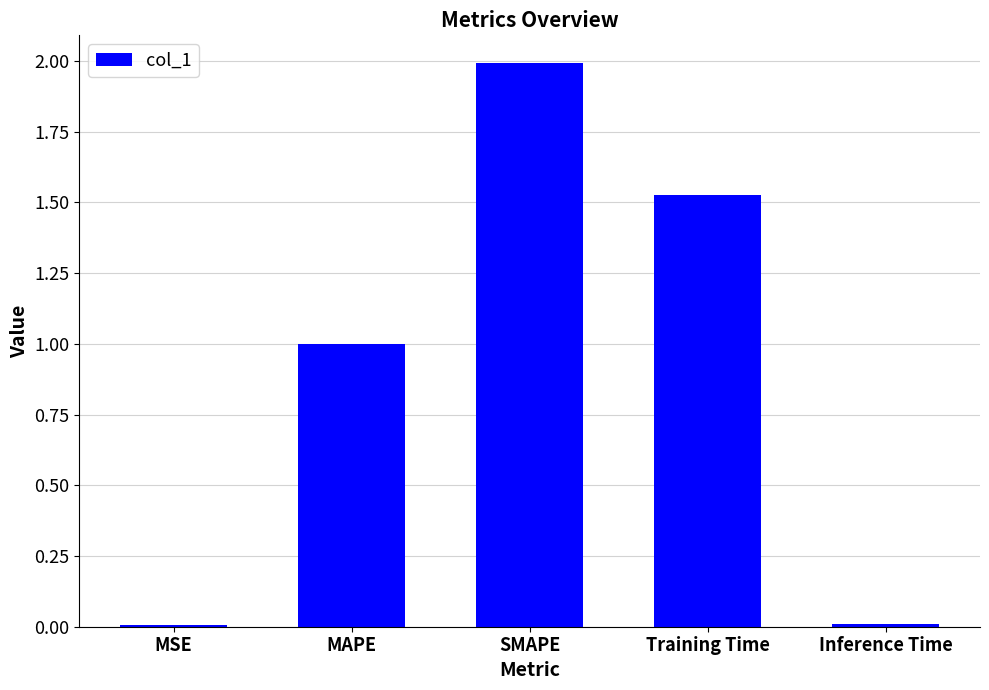

What is the sum of the values at MSE and SMAPE?

2.0